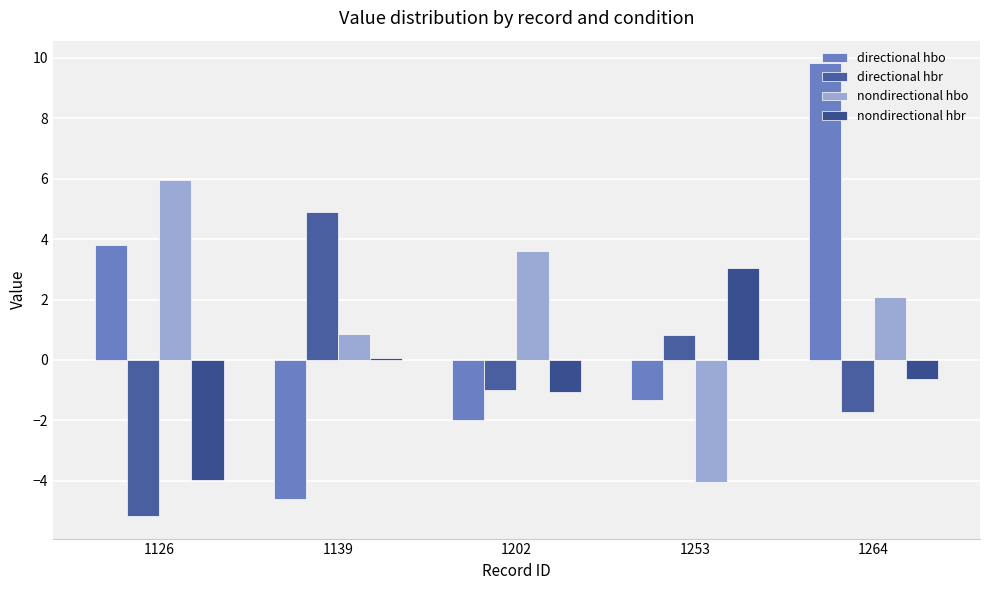

Which series changed the most between 1202 and 1264?

directional hbo